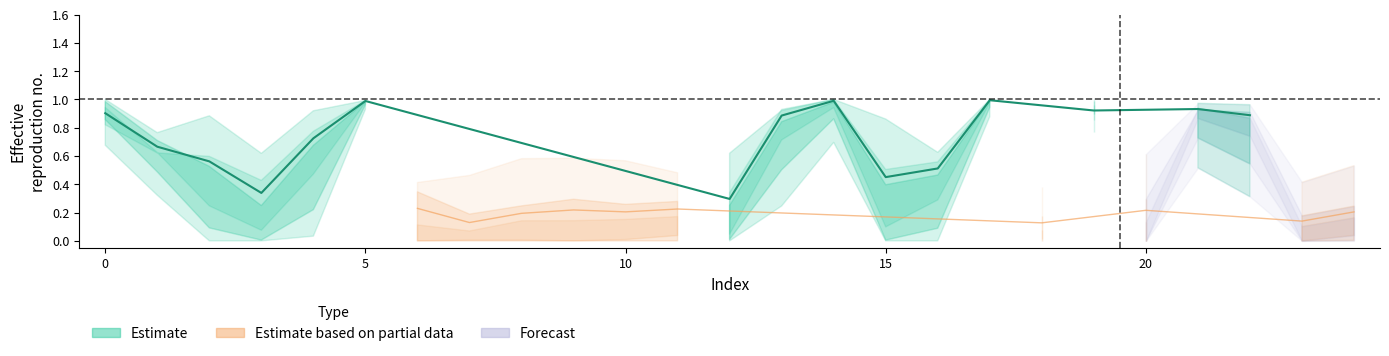

Does the chart have visible grid lines?

No